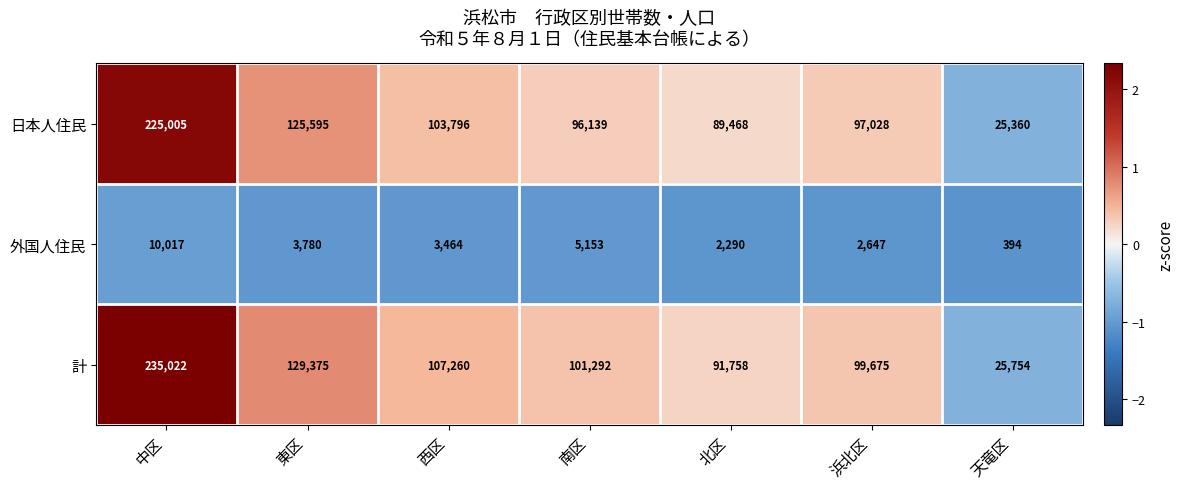

Reading right to left, what are all the values shown in this chart?

日本人住民: 25360	97028	89468	96139	103796	125595	225005
外国人住民: 394	2647	2290	5153	3464	3780	10017
計: 25754	99675	91758	101292	107260	129375	235022